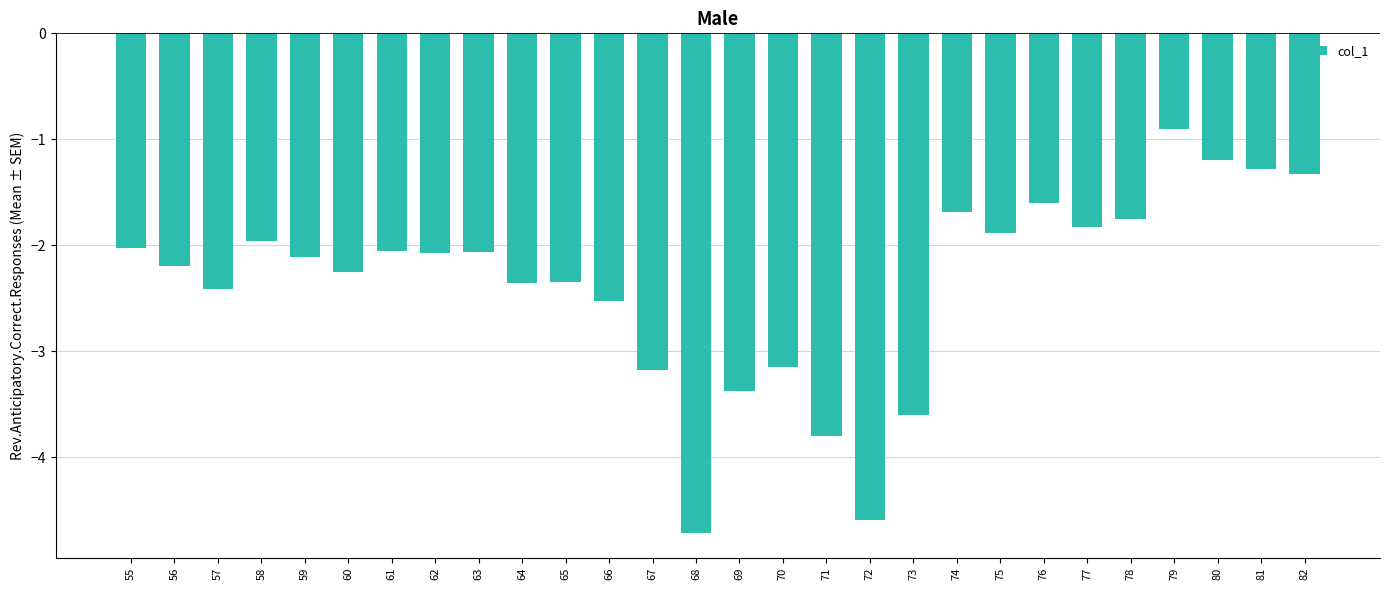

Which has a higher value, 77 or 79?

79